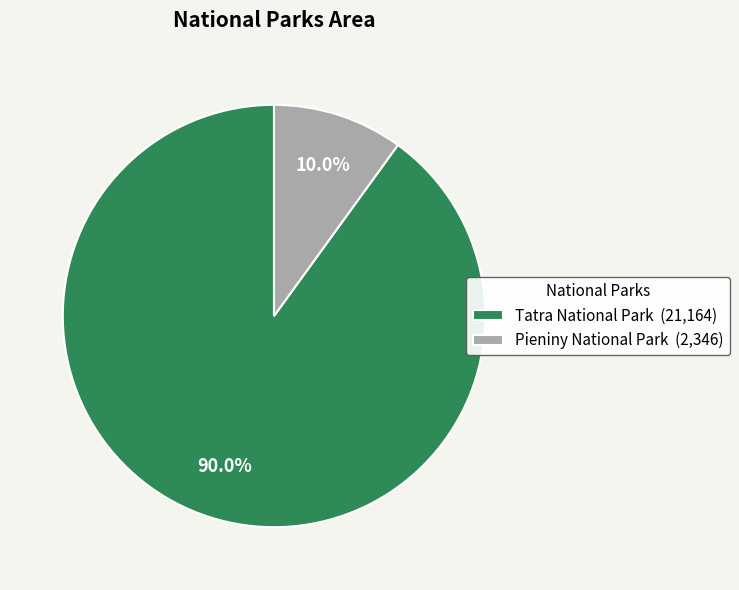

Is Tatra National Park the majority of the pie?

Yes